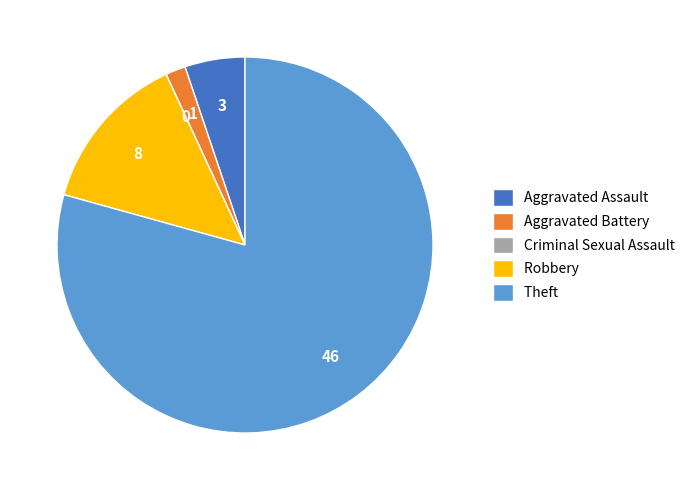

The Robbery slice represents 7% of the pie. True or false?

False